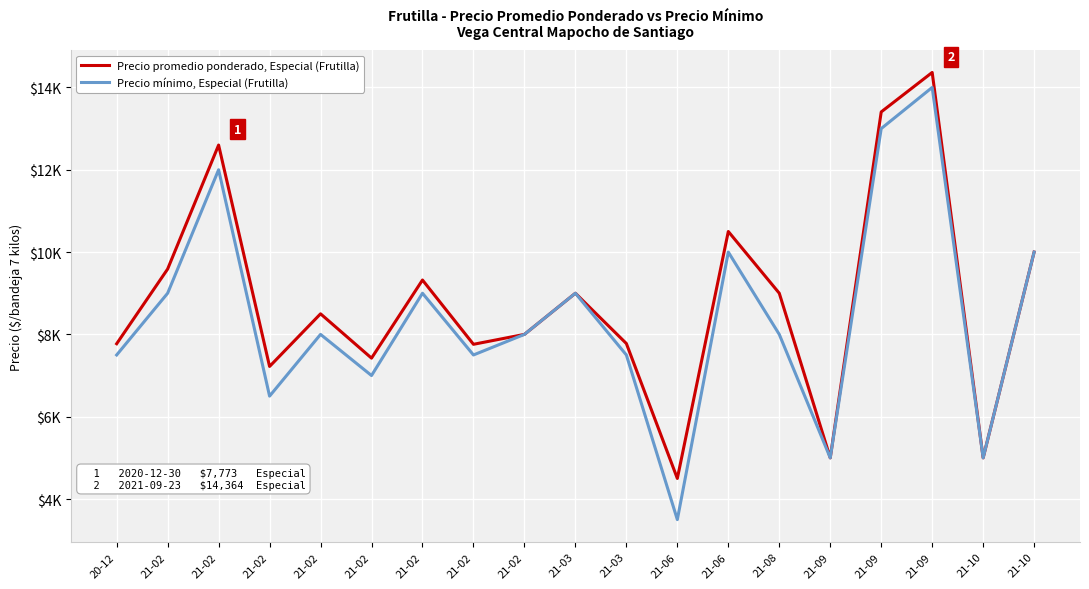

At how many categories does at least one series exceed 9305?

7